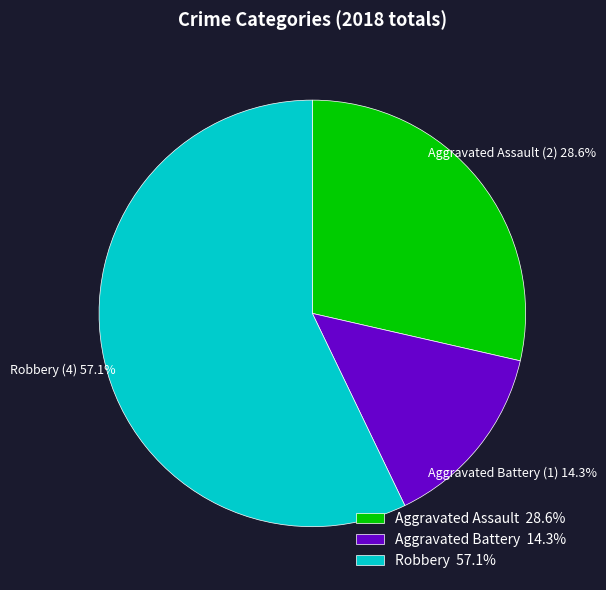

The Aggravated Battery slice represents 1% of the pie. True or false?

False